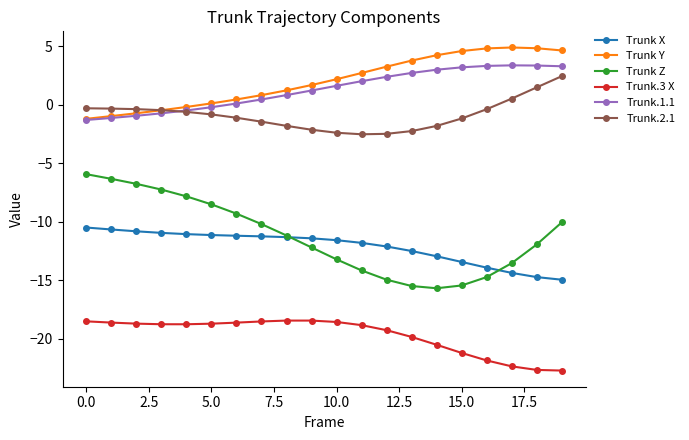

What is the value of the Trunk X point at the 5th from the left?

-11.1